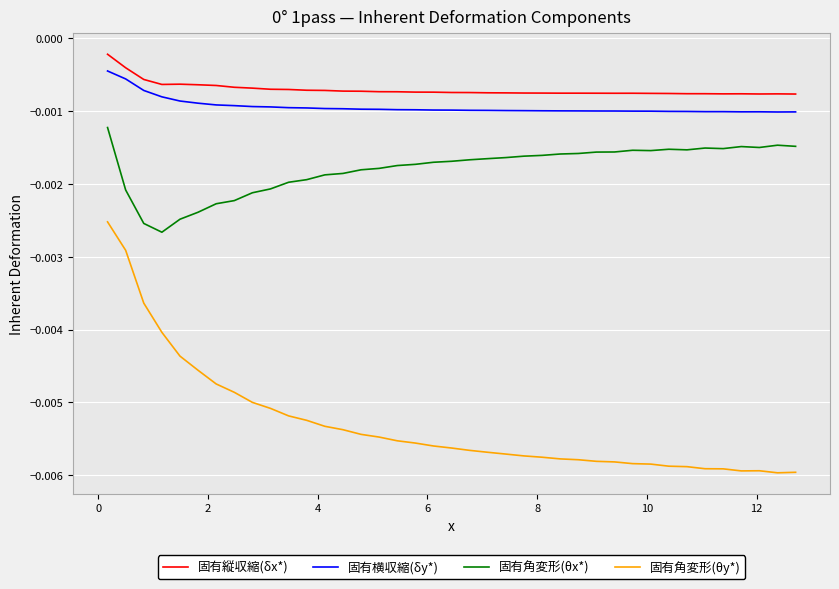

Which series has the largest range (max minus min)?

固有角変形(θy*)